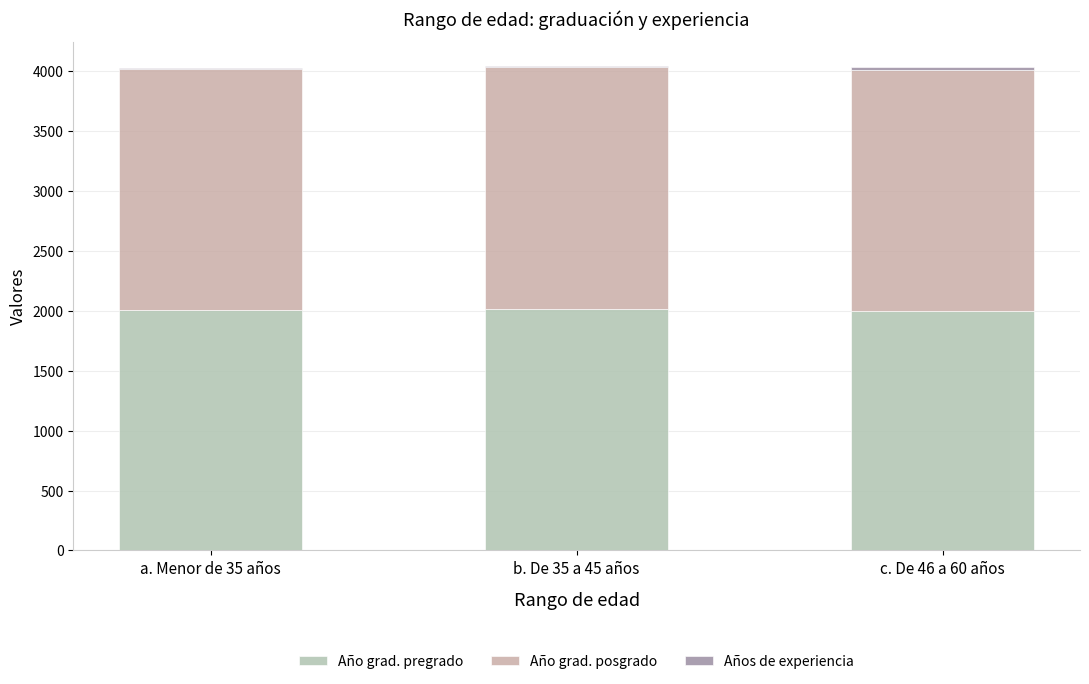

What is the difference between the maximum and minimum values in the Año grad. pregrado series?

16